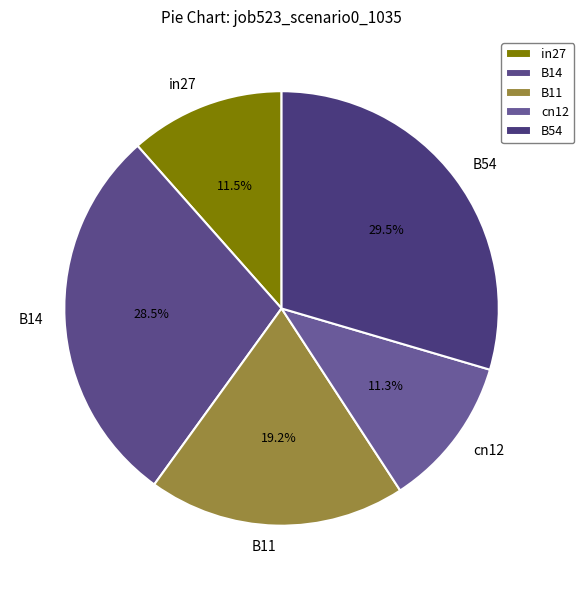

What is the total percentage of cn12 and in27?

22.8%